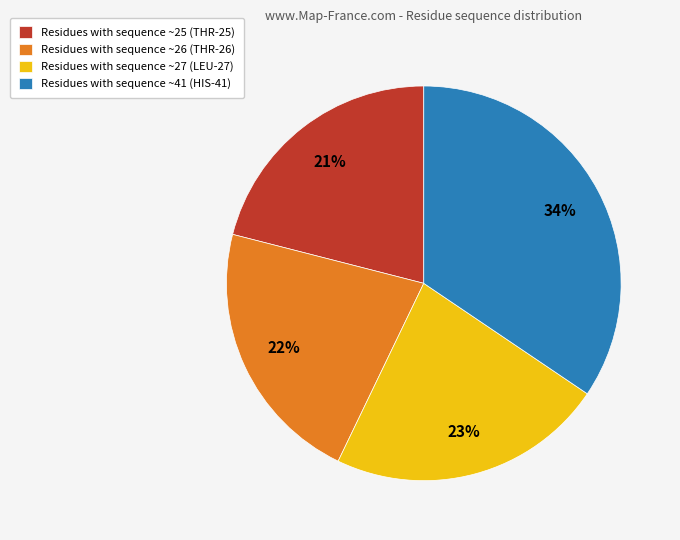

Is there any slice that represents more than half of the pie?

No